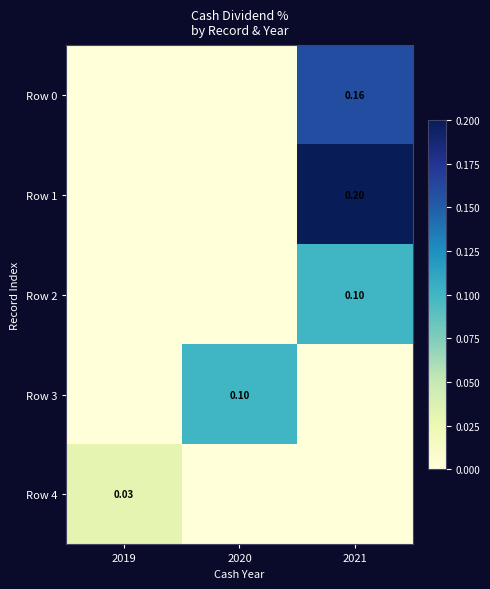

Count the Row 2 values in the range 0 to 1.

3